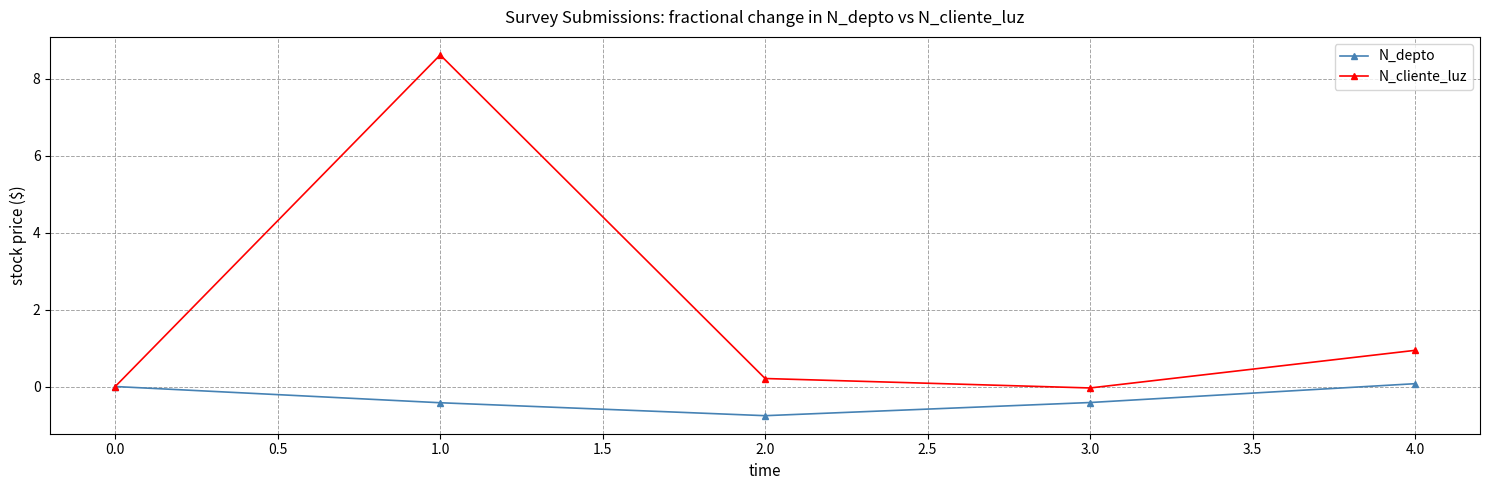

Between 1.0 and 4.0, which series saw the biggest shift?

N_cliente_luz